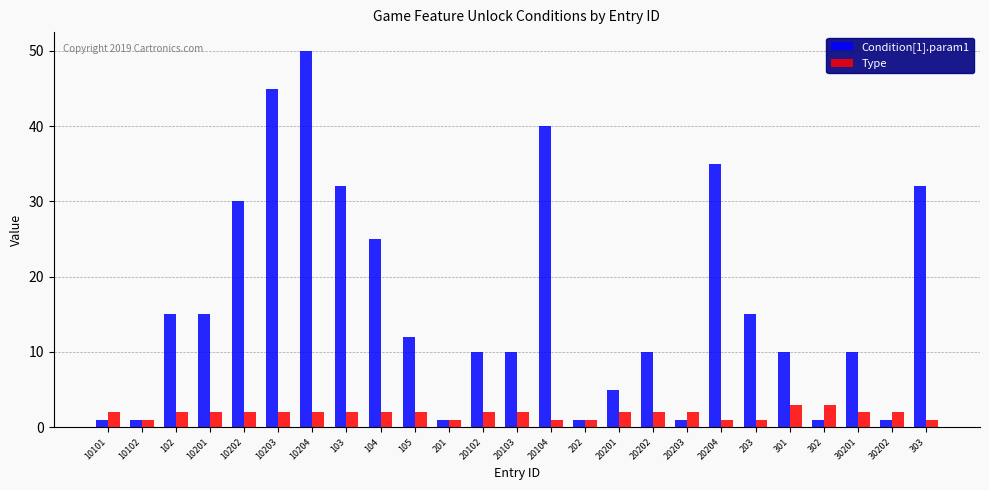

List the series in order of their overall mean, highest first.

Condition[1].param1, Type